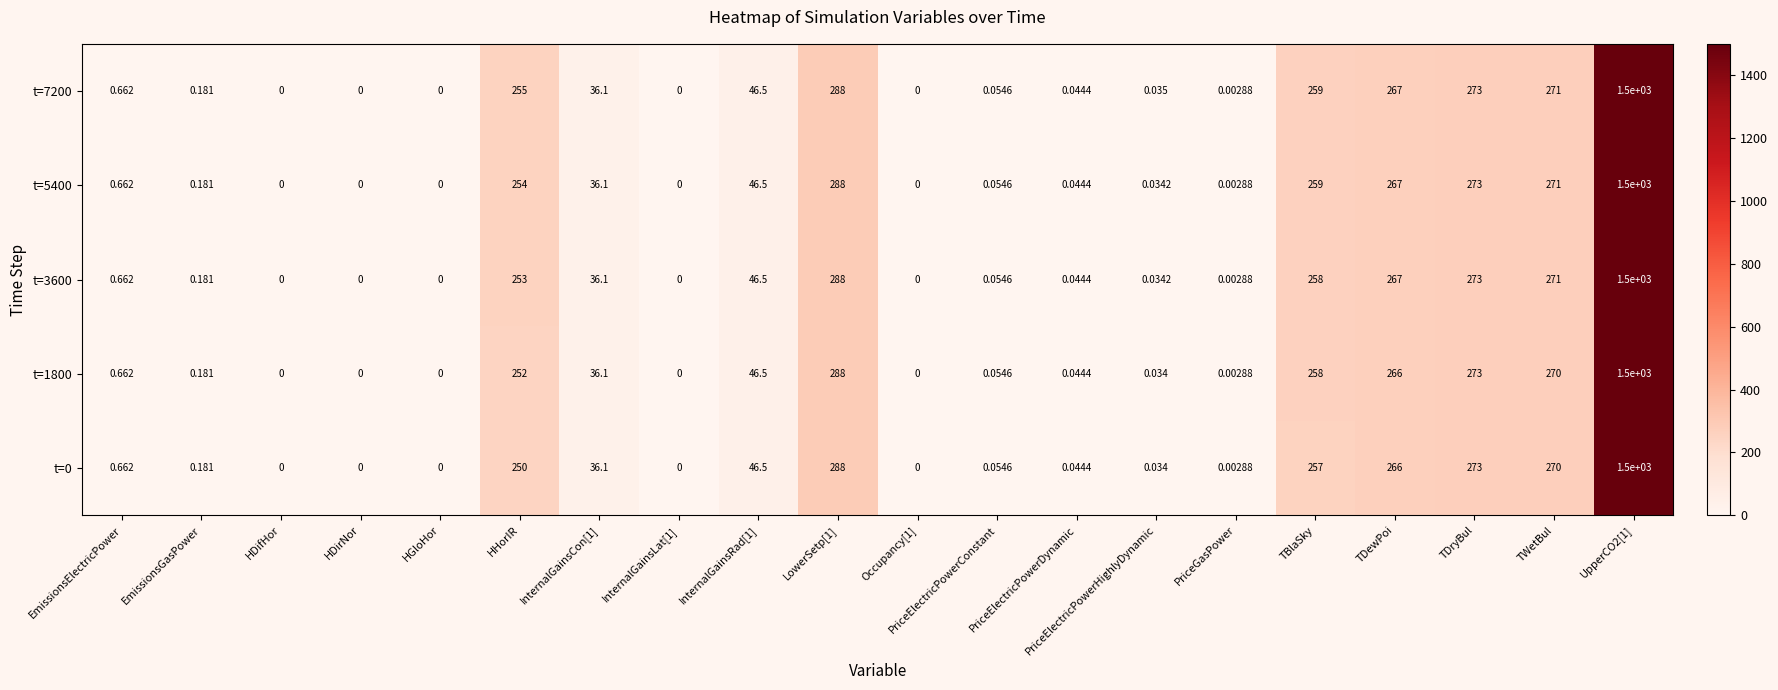

Is the value of t=5400 at PriceGasPower greater than the value of t=1800 at TBlaSky?

No